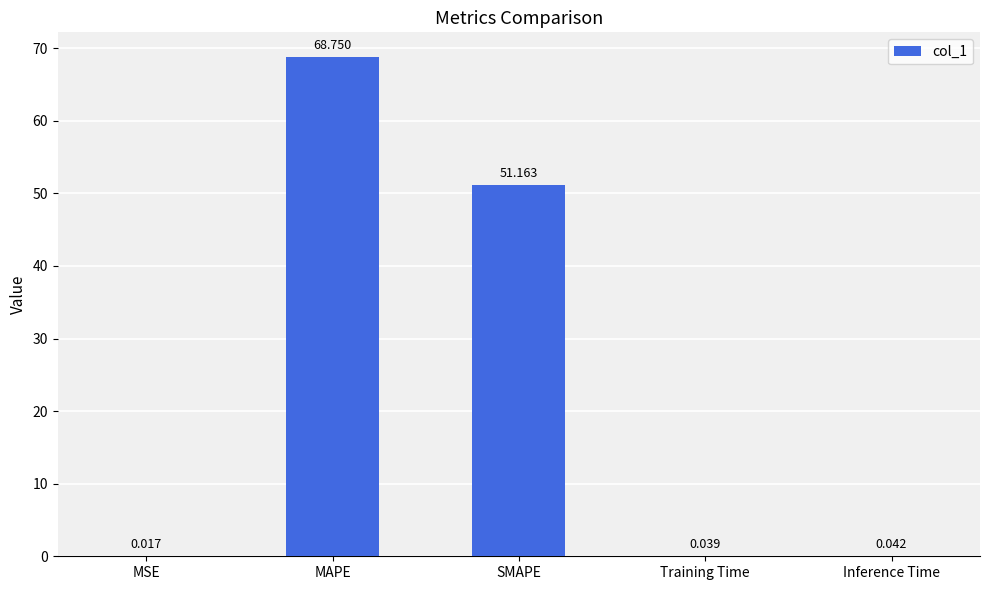

Where is the data nearest to the value 34?

SMAPE